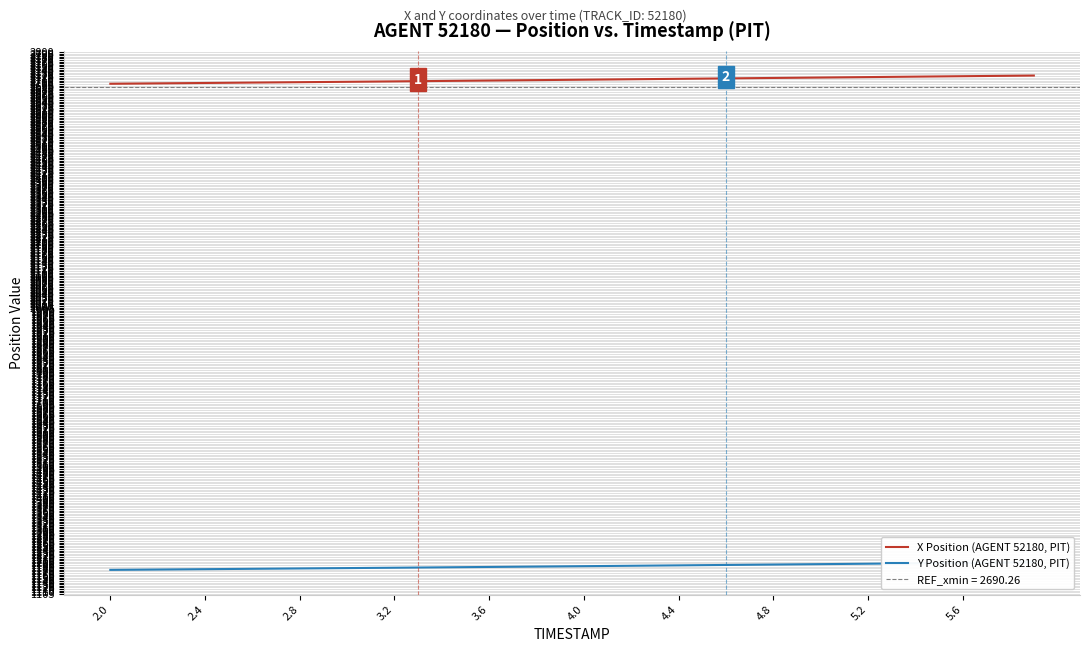

What is the maximum value for X Position (AGENT 52180, PIT)?

2726.4